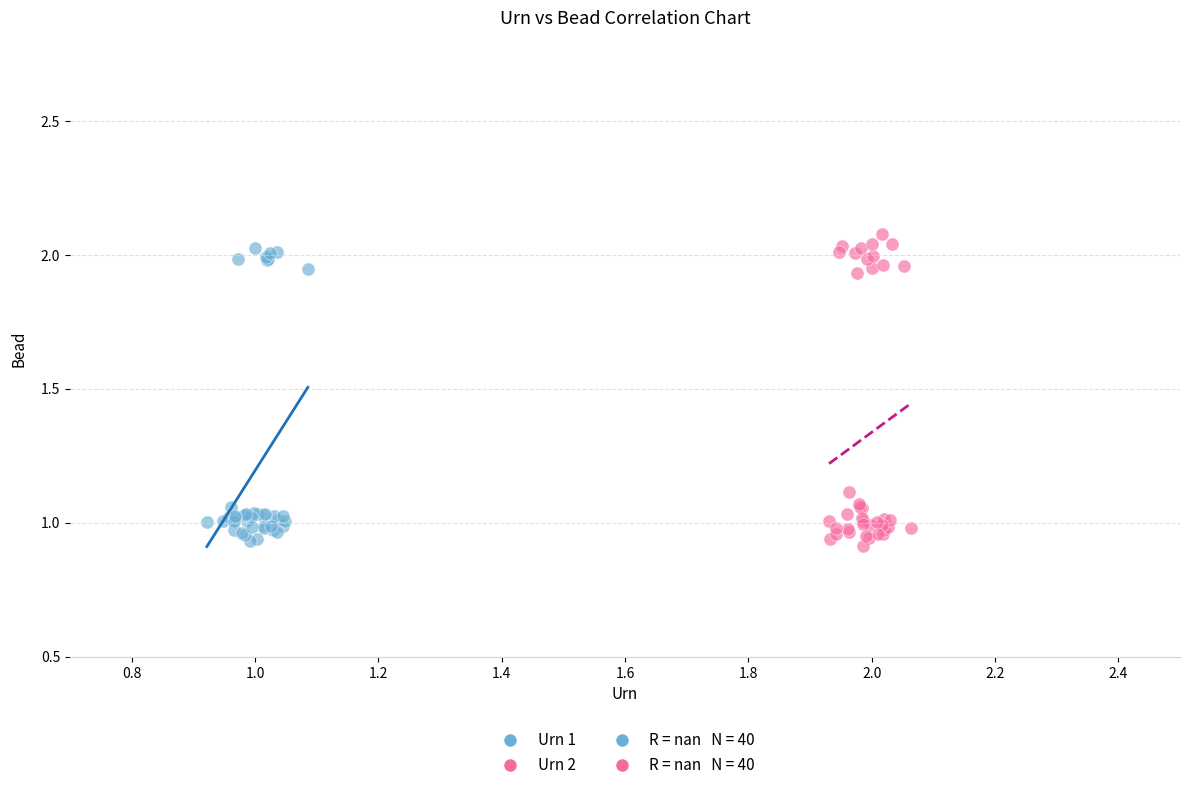

Which series has the widest spread of Y values?

Urn 2